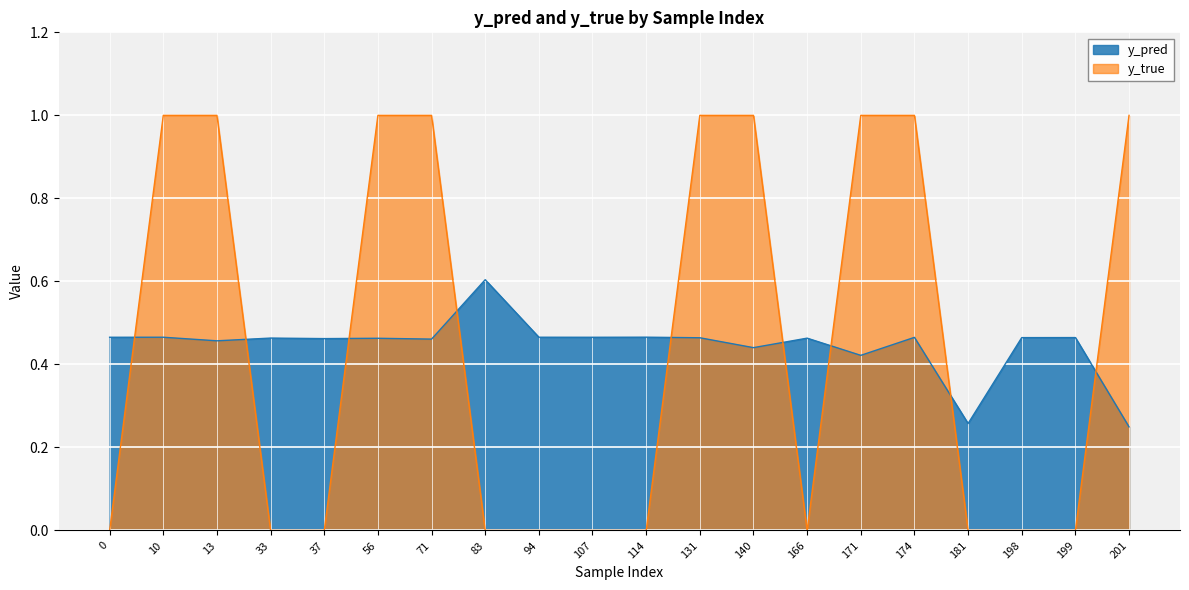

What is the total value across all series at 171?

1.4